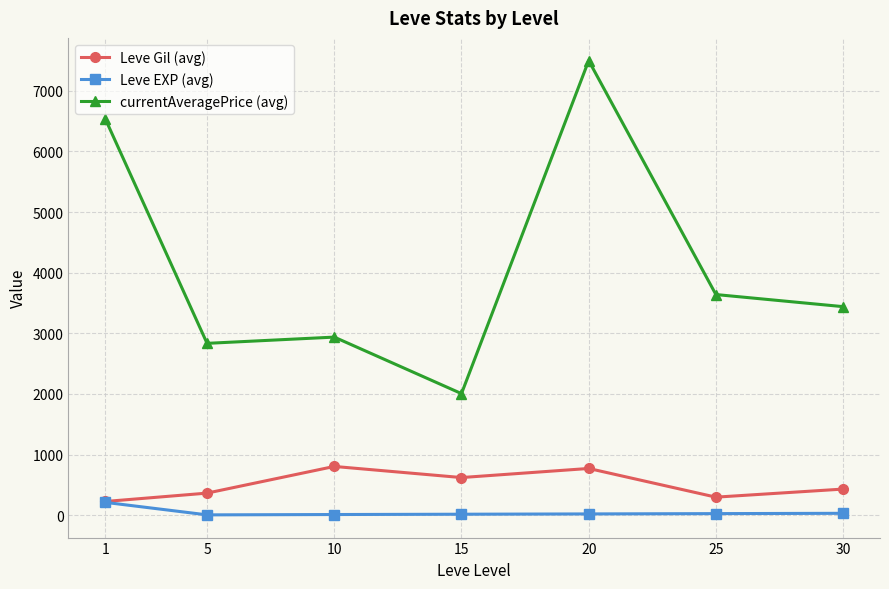

Where is the first local maximum for Leve Gil (avg)?

10